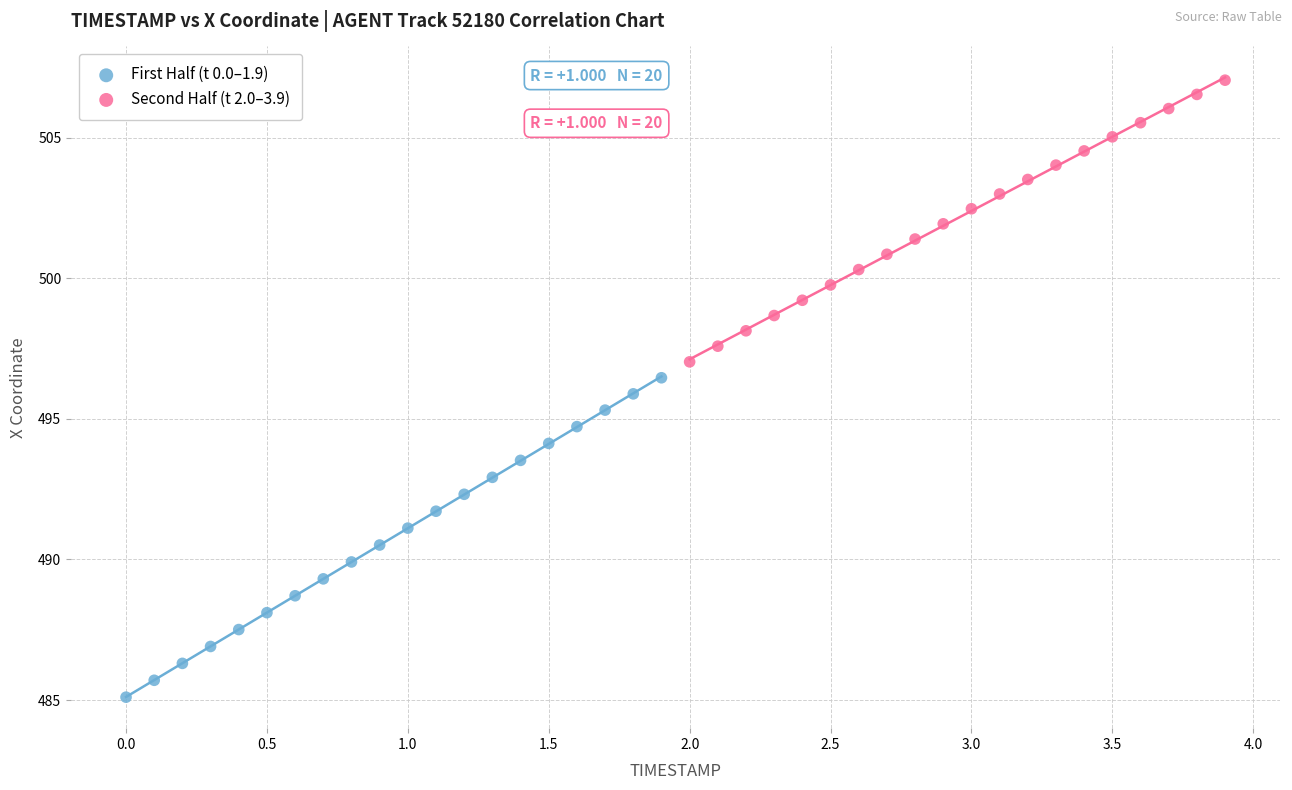

Which series has the widest spread of Y values?

First Half (t 0.0–1.9)